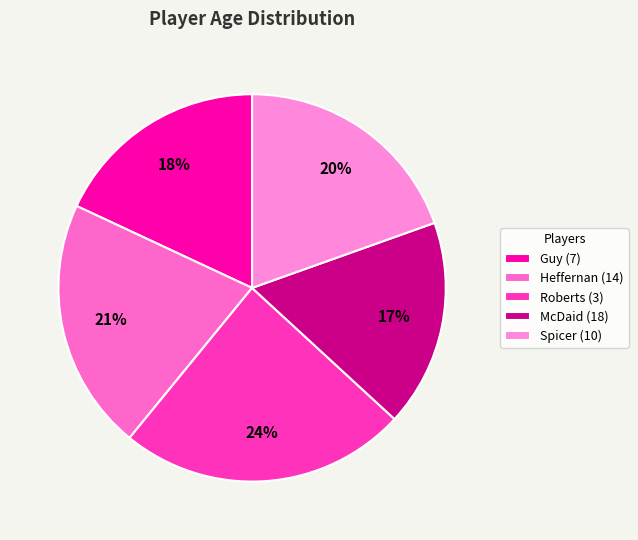

How much of the chart is everything except McDaid (18)?

82.7%